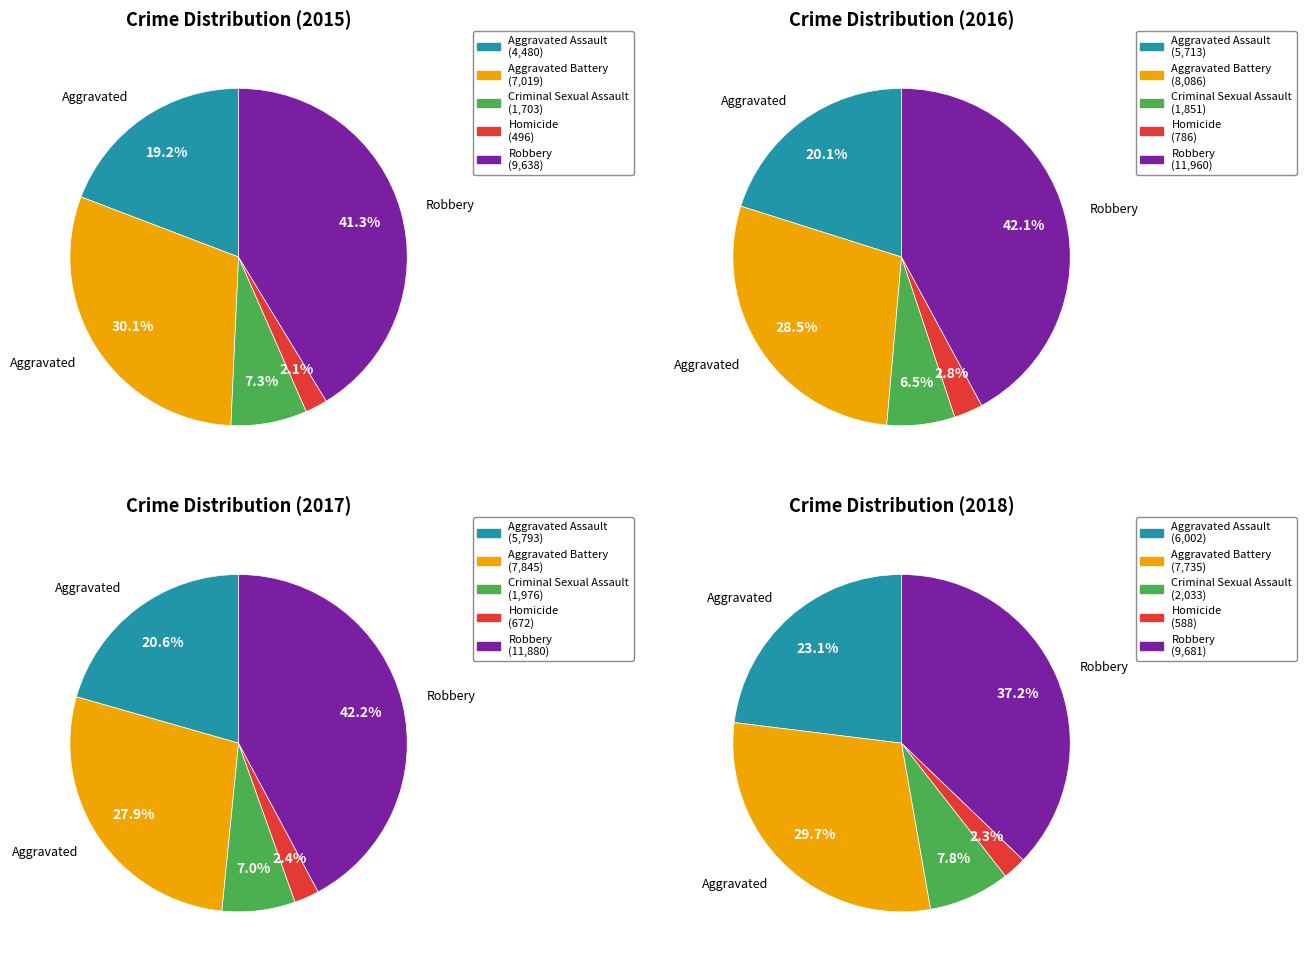

Approximately how many times larger is the value at Homicide compared to Aggravated Assault?

0.1